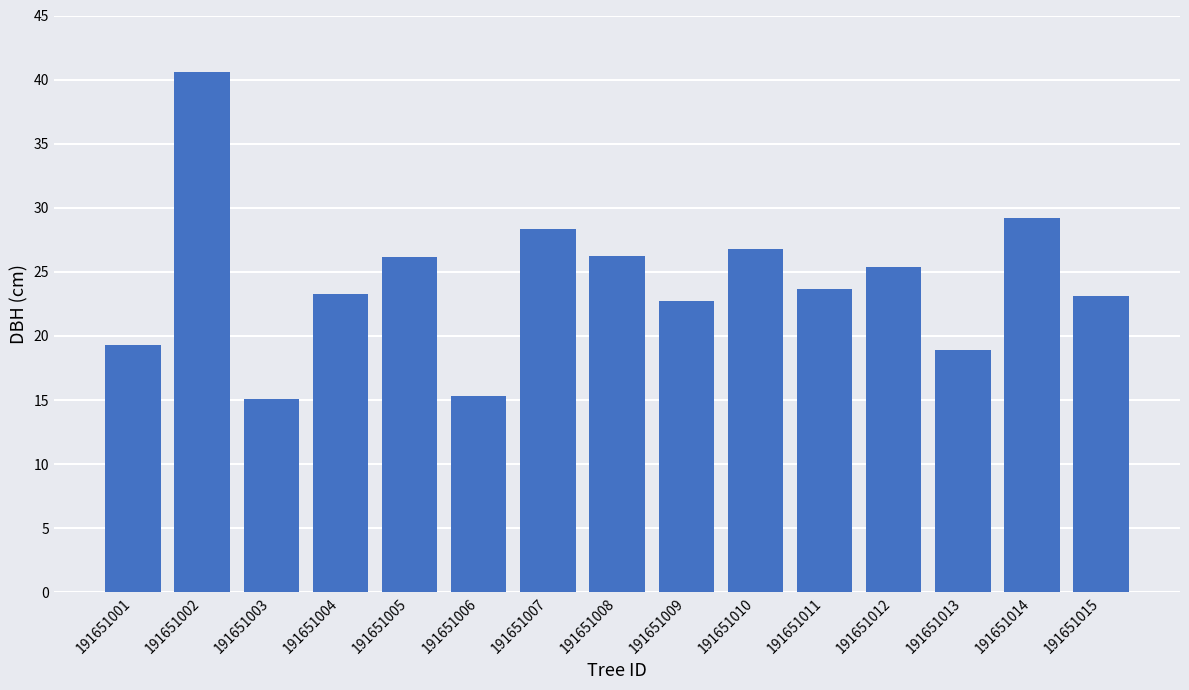

The value at 191651003 is 6.7. True or false?

False